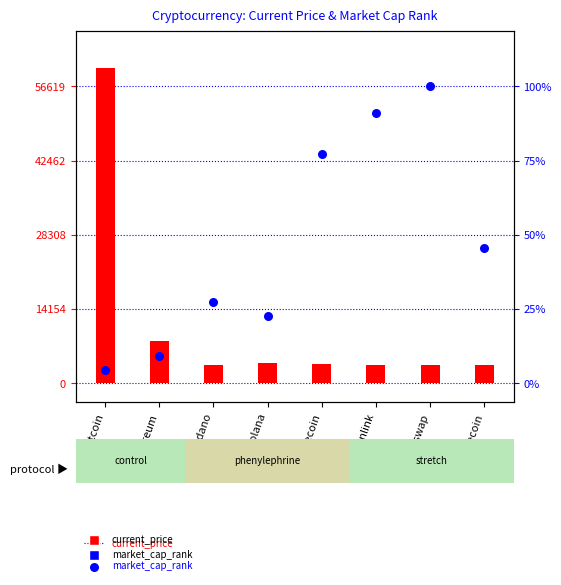

Is the value of market_cap_rank at Ethereum greater than the value of current_price at Bitcoin?

No